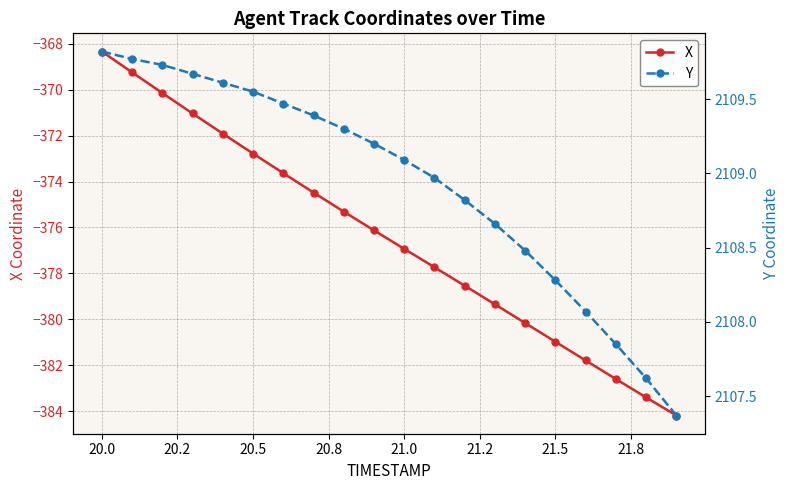

Is it true that X equals -204.3 at 20.5?

False